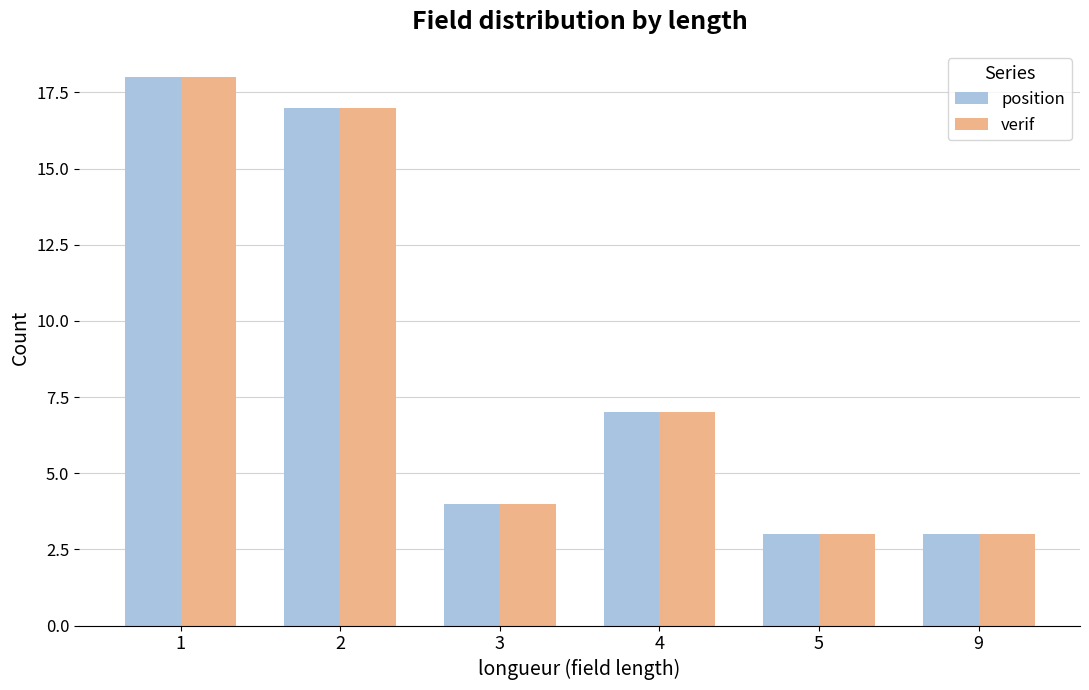

Where is verif nearest to the value 10?

4